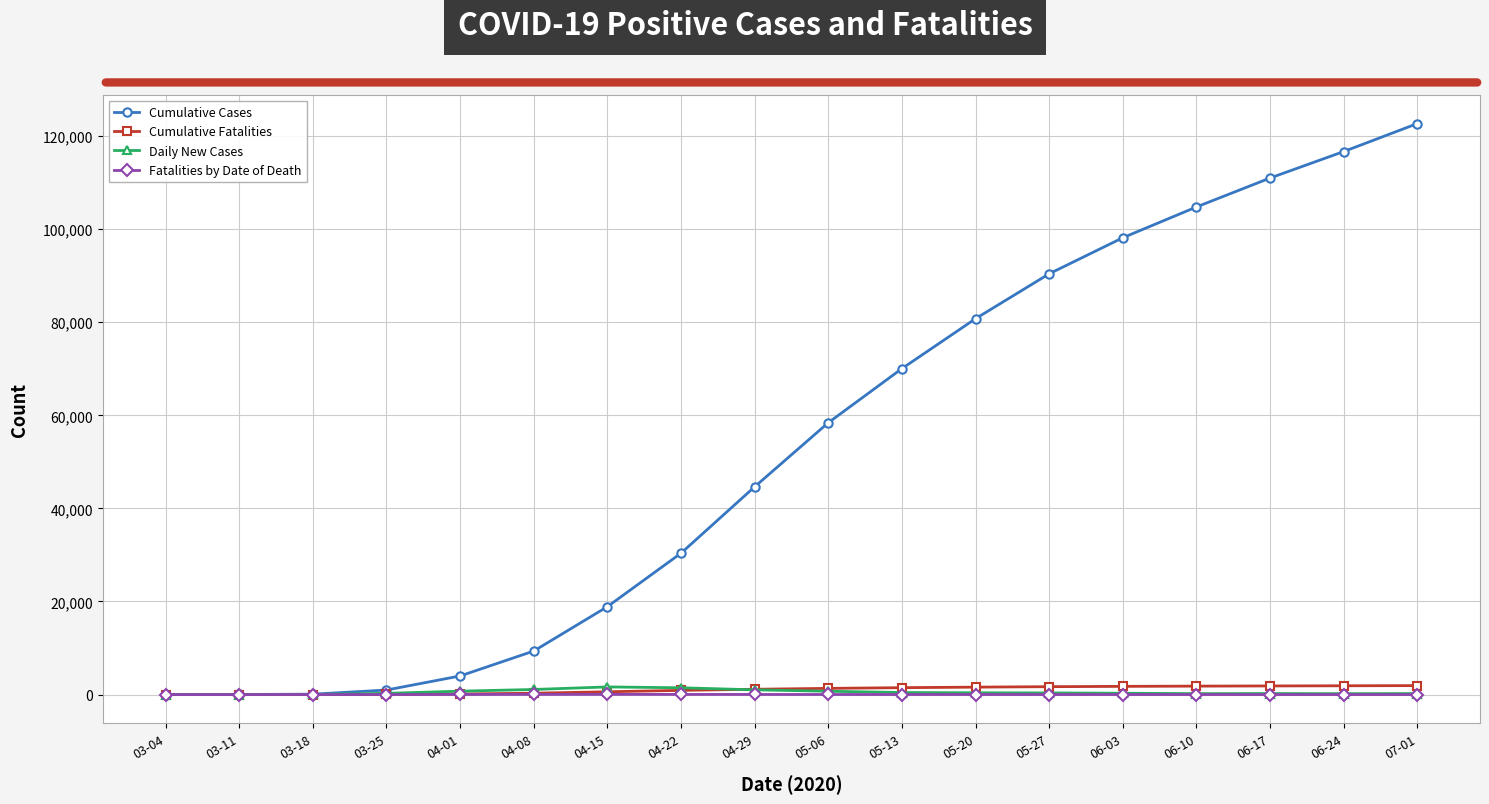

Which series has the largest range (max minus min)?

Cumulative Cases